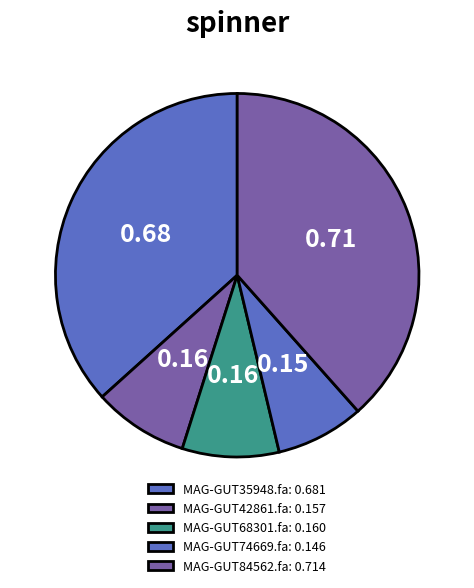

Combined, do MAG-GUT84562.fa and MAG-GUT68301.fa account for over 50%?

No